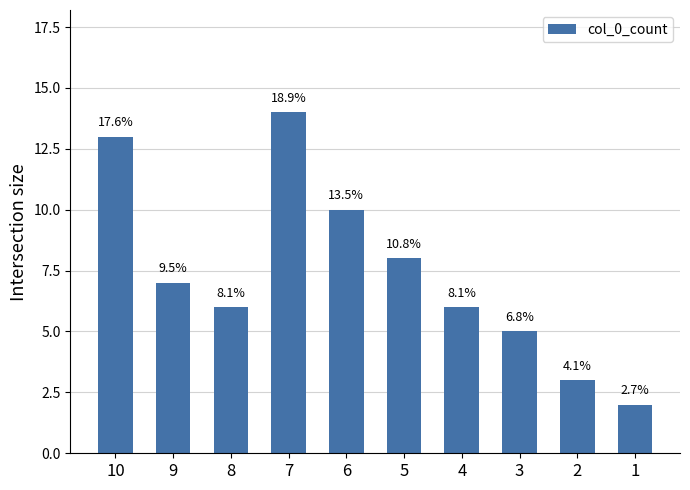

What is the value of the 8th bar from the left?

5